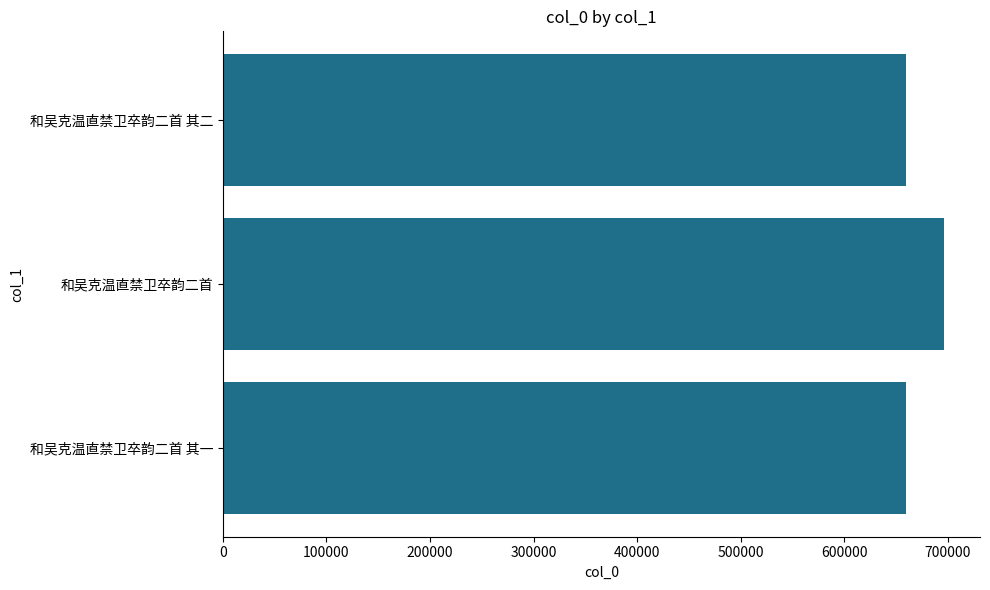

What is the approximate value at 和吴克温直禁卫卒韵二首?

696178